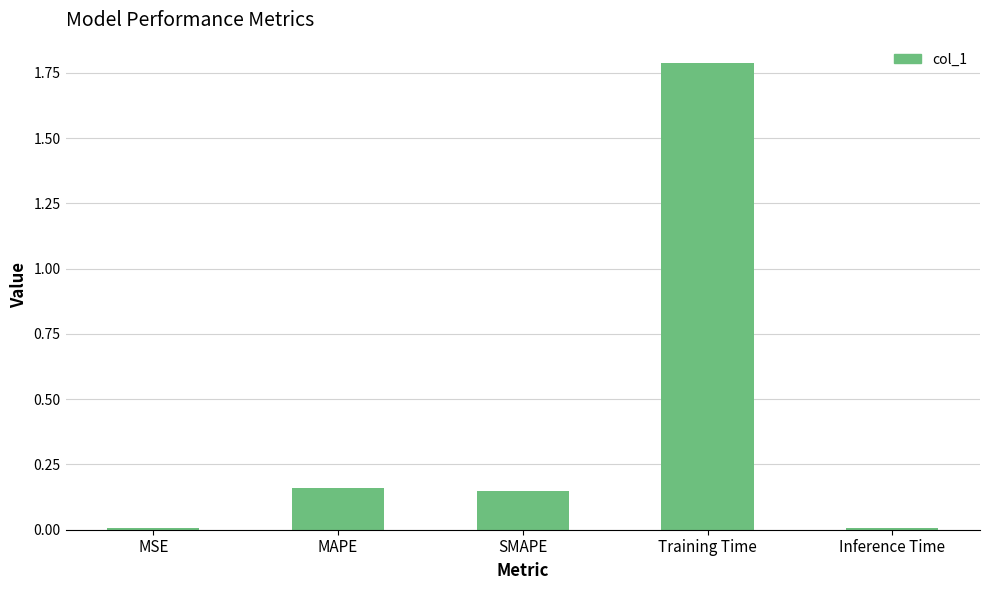

What is the difference between the maximum and second lowest values?

1.8